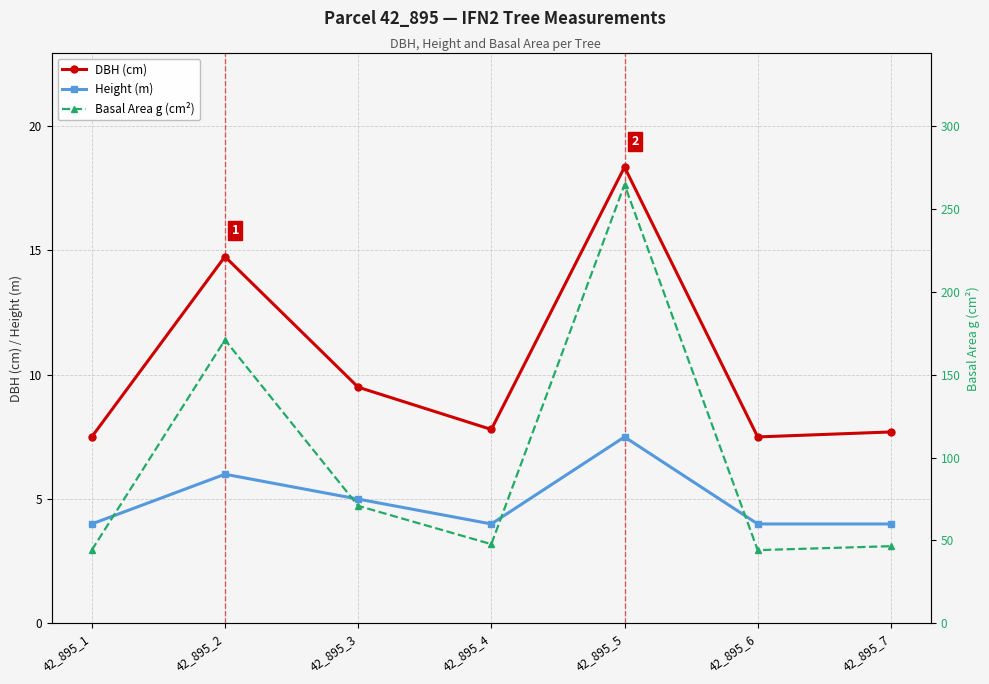

The Height (m) series shows 5.9 at 42_895_7. True or false?

False